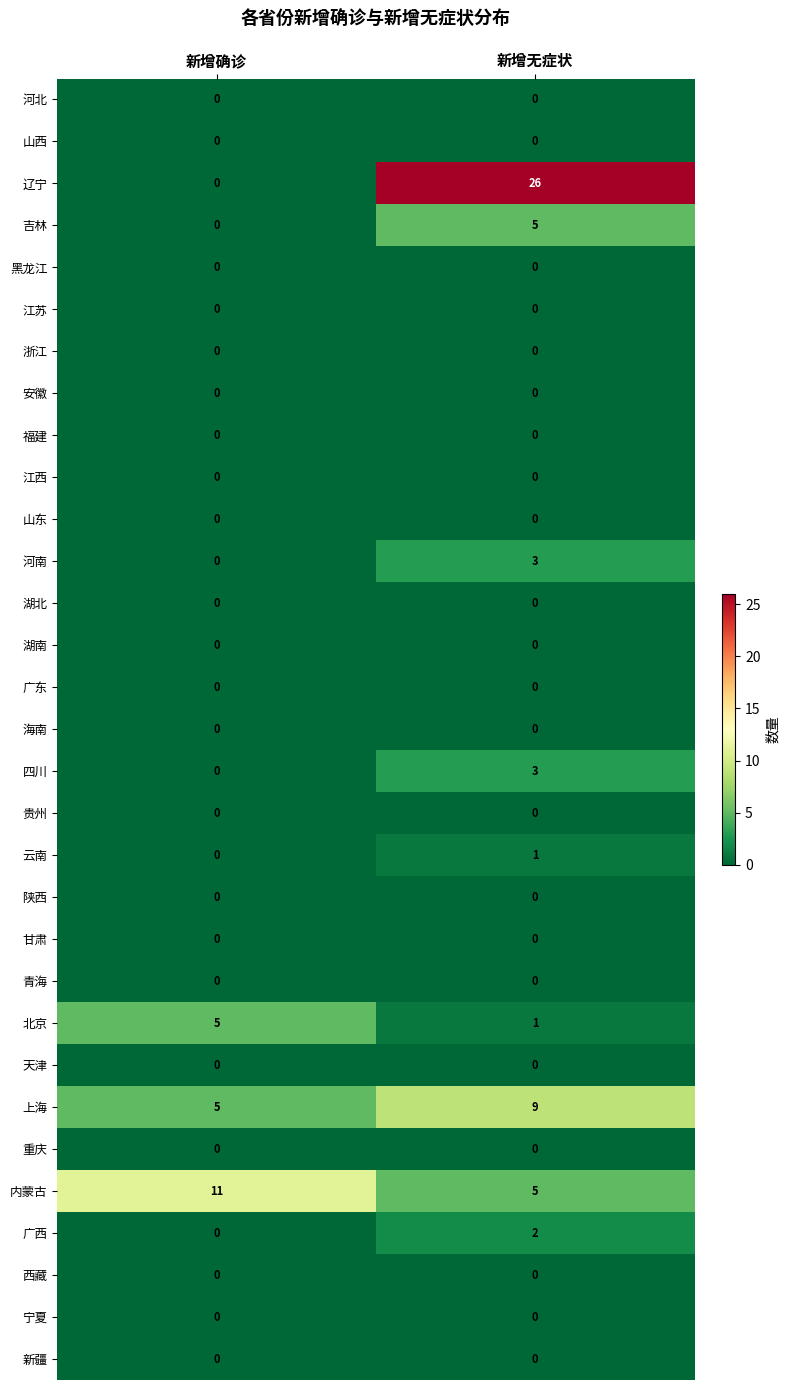

Is it true that 宁夏 equals 0 at 新增确诊?

True